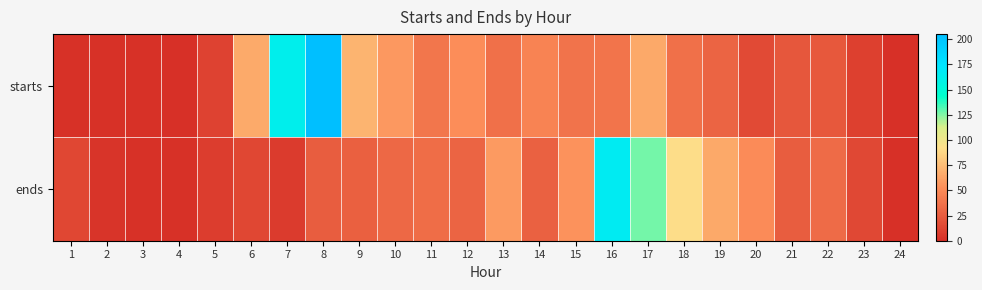

Reading left to right, what are all the values shown in this chart?

starts: 1=1	2=1	3=1	4=0	5=11	6=66	7=163	8=205	9=71	10=57	11=39	12=52	13=36	14=46	15=37	16=38	17=65	18=36	19=29	20=15	21=22	22=23	23=9	24=0
ends: 1=13	2=3	3=1	4=1	5=8	6=13	7=7	8=25	9=27	10=32	11=34	12=29	13=58	14=28	15=54	16=166	17=127	18=91	19=65	20=51	21=25	22=33	23=14	24=0